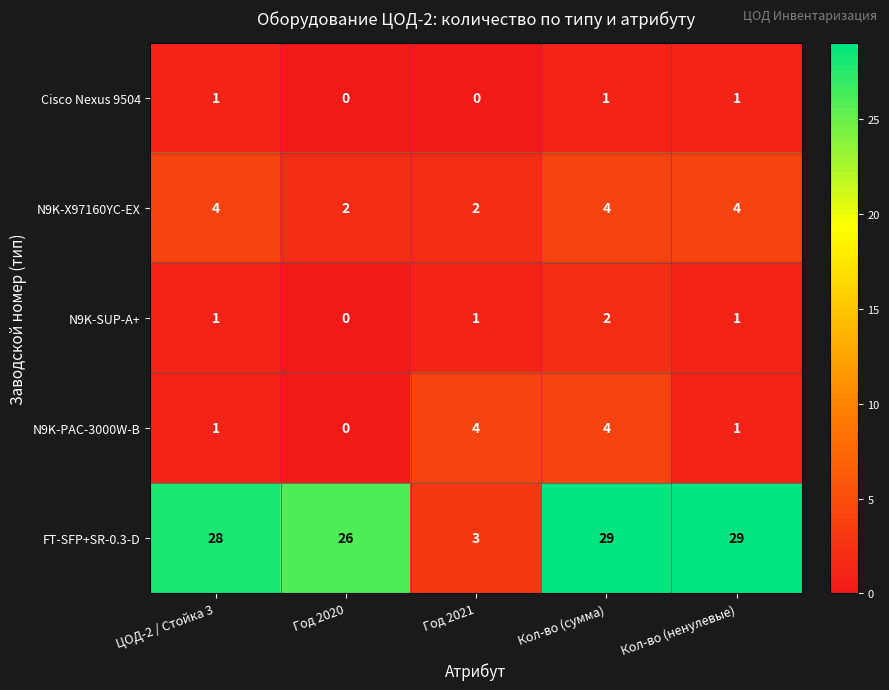

What is the sum of all N9K-X97160YC-EX values?

16